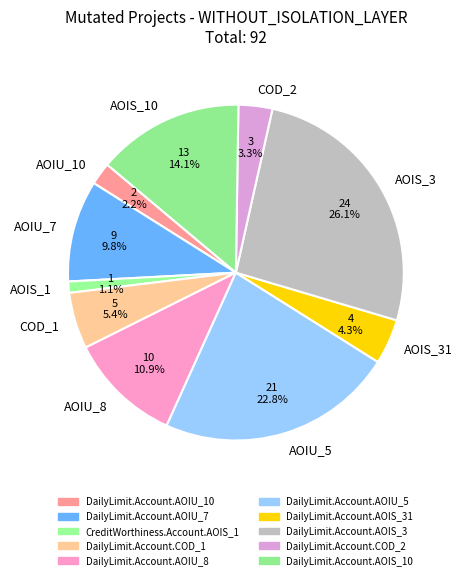

What percentage is NOT represented by AOIS_31?

95.7%